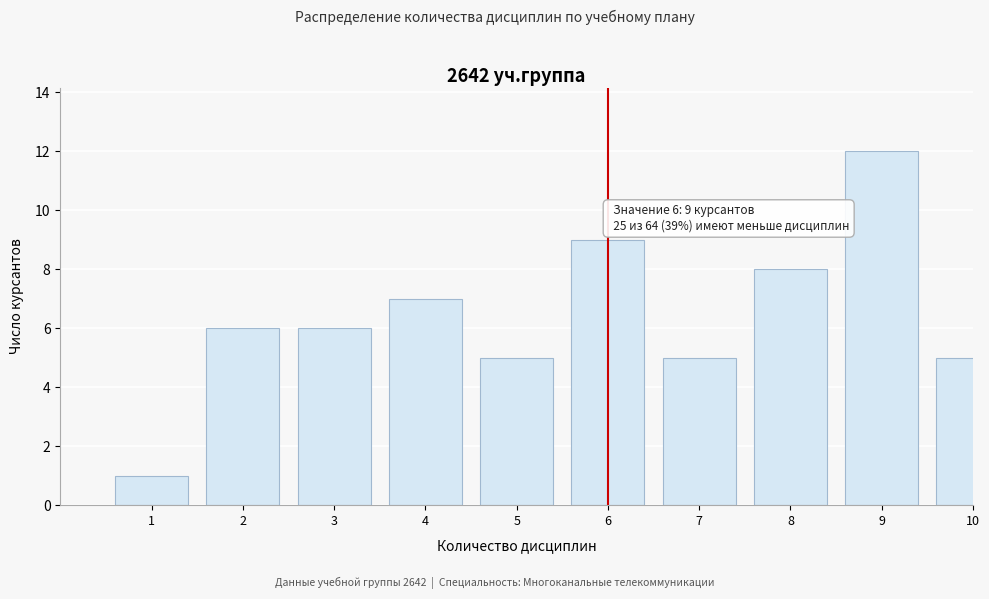

Reading left to right, list all the values displayed in this chart.

1=1	2=6	3=6	4=7	5=5	6=9	7=5	8=8	9=12	10=5